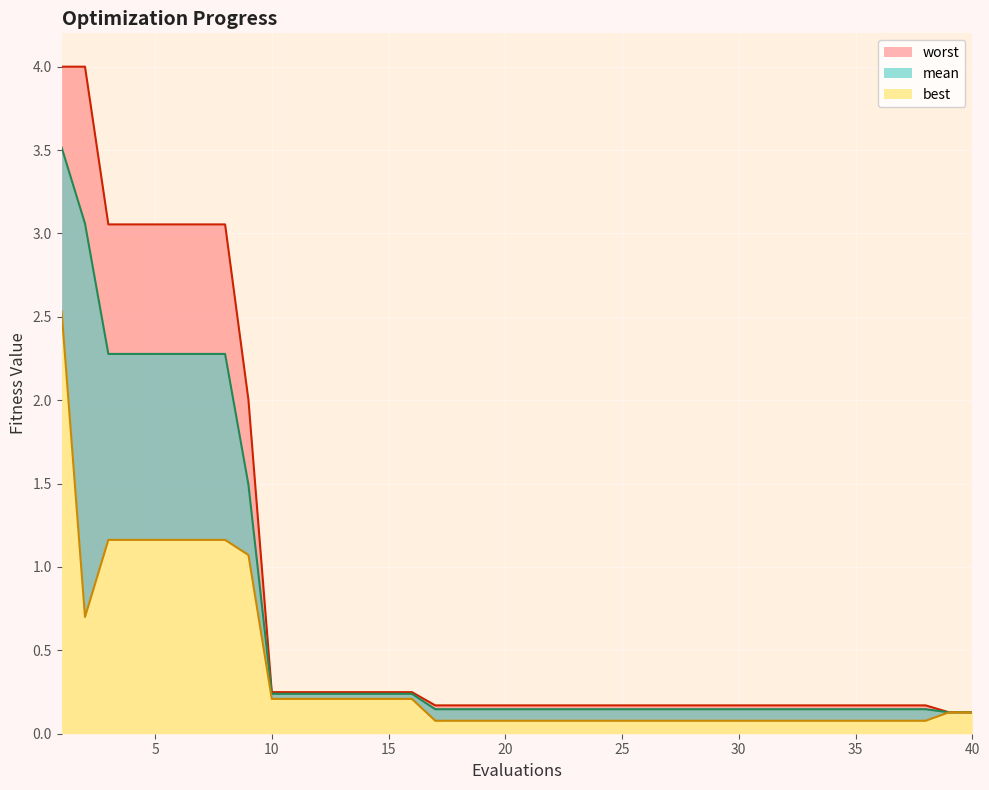

The value of mean at 15 is 0.3. True or false?

False